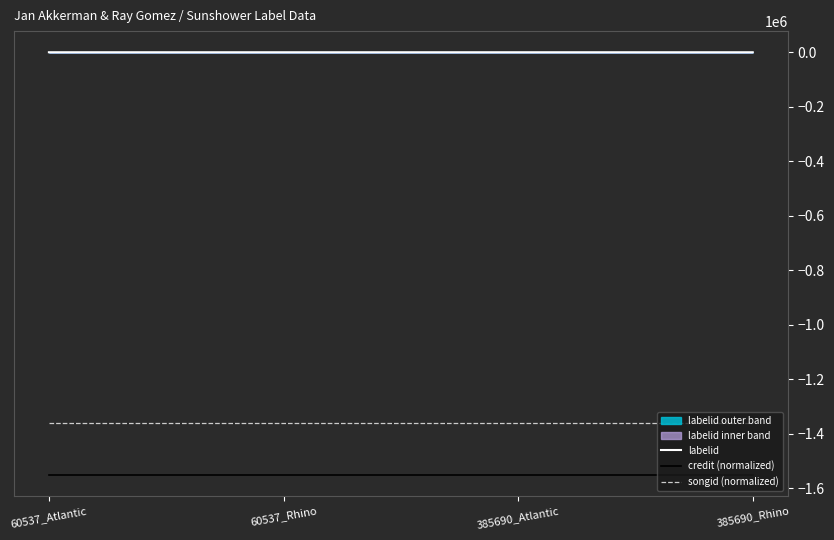

Does the chart have visible grid lines?

No